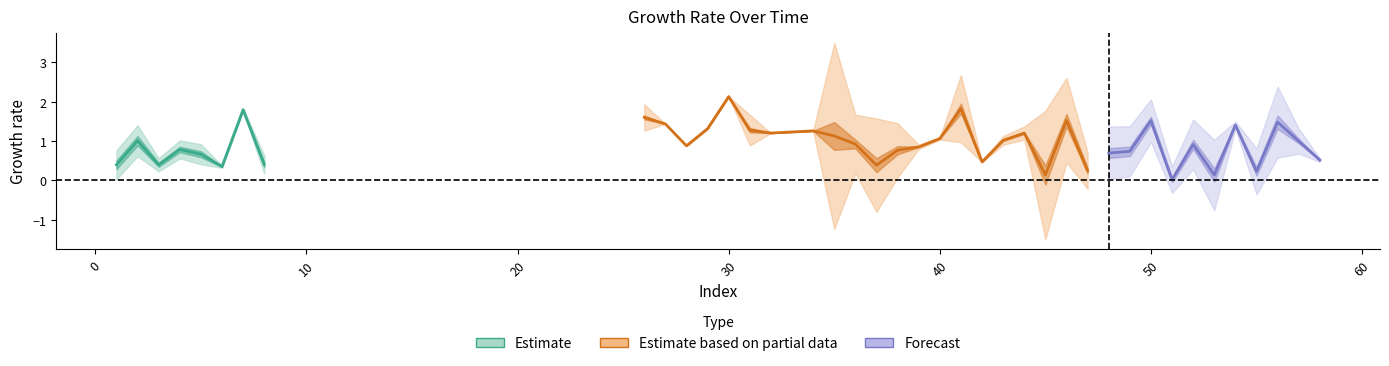

Reading left to right, list all the values displayed in this chart.

col_1: 0=0.4	1=1.0	2=0.4	3=0.8	4=0.7	5=0.4	6=1.8	7=0.4	8=1.6	9=1.4	10=0.9	11=1.3	12=2.1	13=1.3	14=1.2	15=1.3	16=1.1	17=0.9	18=0.4	19=0.8	20=0.9	21=1.1	22=1.8	23=0.5	24=1.0	25=1.2	26=0.1	27=1.5	28=0.2	29=0.7	30=0.7	31=1.5	32=0.0	33=0.9	34=0.1	35=1.4	36=0.2	37=1.5	38=1.0	39=0.5
col_2: 0=0.7	1=0.8	2=0.3	3=0.5	4=0.5	5=0.1	6=0.1	7=0.5	8=0.3	9=0.0	10=0.0	11=0.0	12=0.0	13=0.4	14=0.0	15=0.0	16=2.4	17=0.7	18=1.2	19=0.7	20=0.1	21=0.0	22=0.9	23=0.0	24=0.1	25=0.2	26=1.6	27=1.1	28=0.5	29=0.8	30=0.8	31=0.7	32=0.4	33=0.8	34=1.1	35=0.1	36=0.7	37=1.1	38=0.4	39=0.1